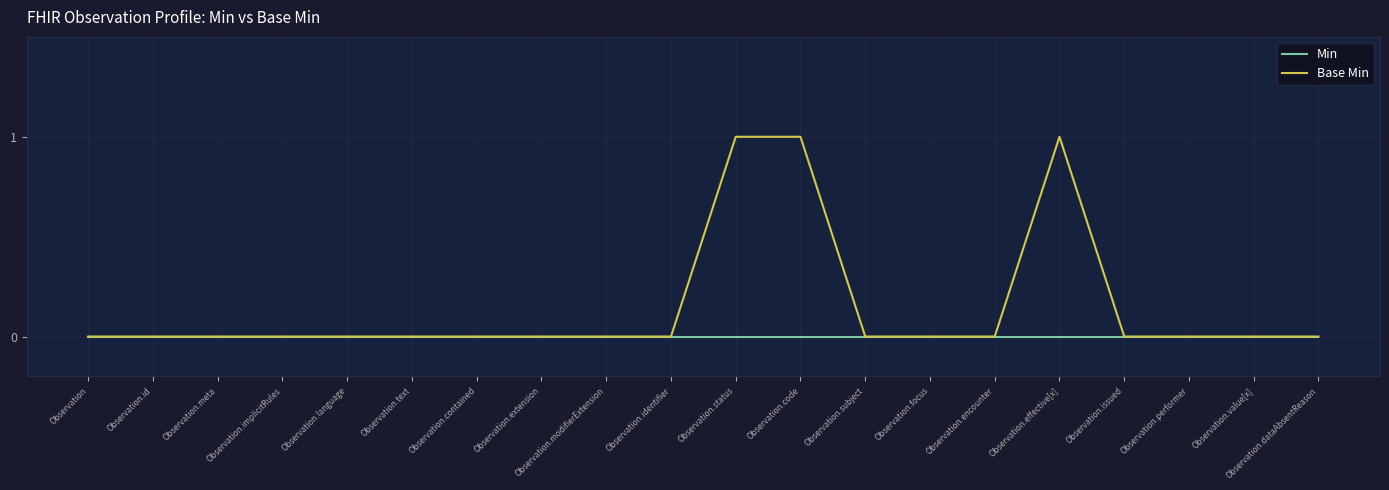

What are all the series names shown in the legend?

Min, Base Min